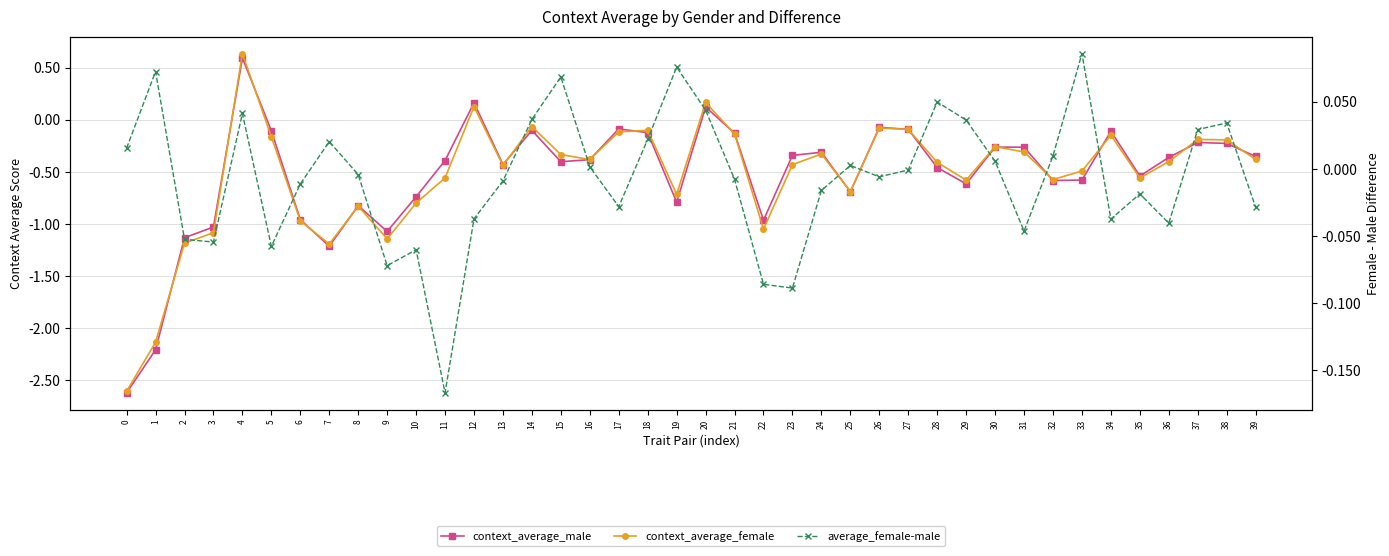

Which series changed the most between 2 and 17?

context_average_female